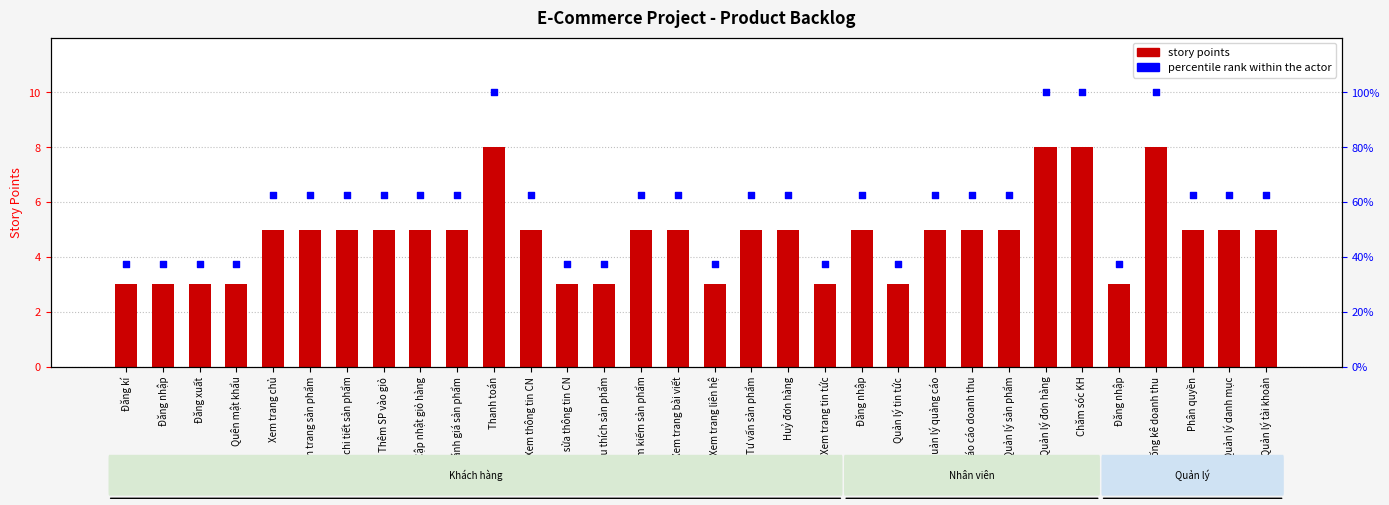

Which series has the largest Y range (max minus min)?

percentile rank